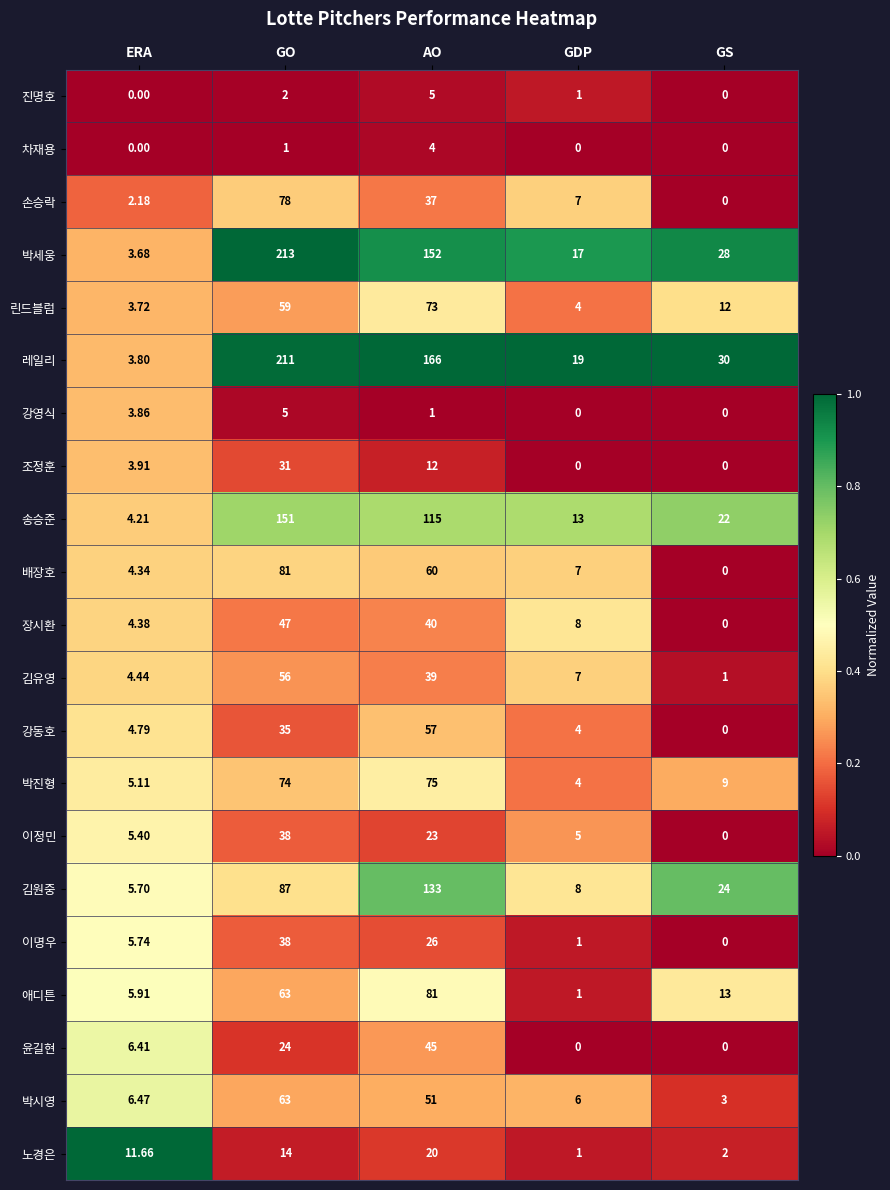

At which label does 송승준 first exceed 22?

GO